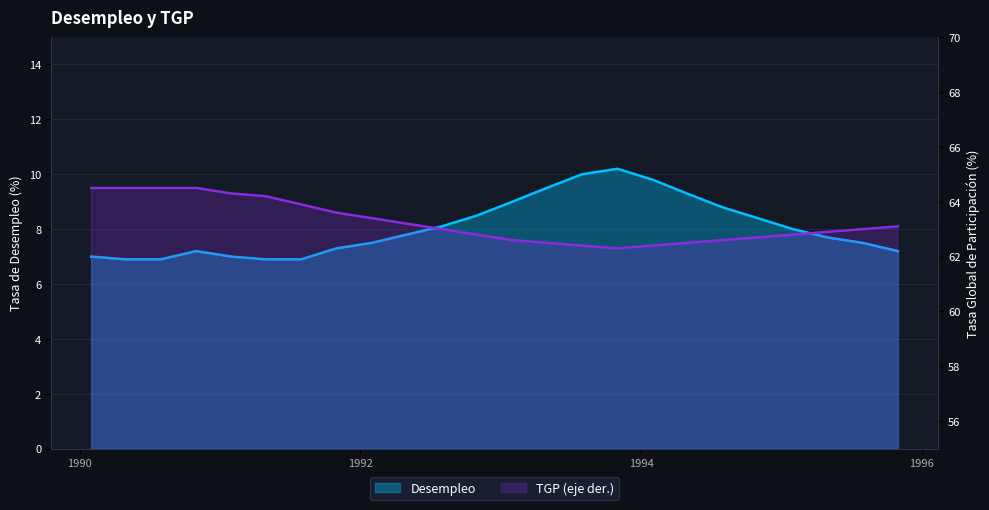

List the series in order of their overall mean, highest first.

TGP, Desempleo